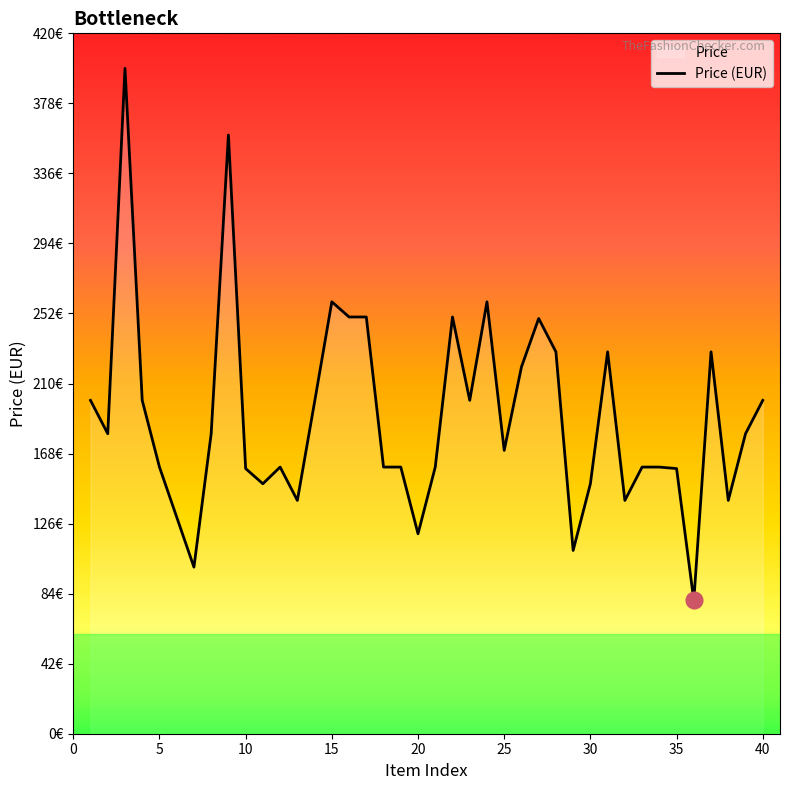

What is the smallest value displayed?

79.9